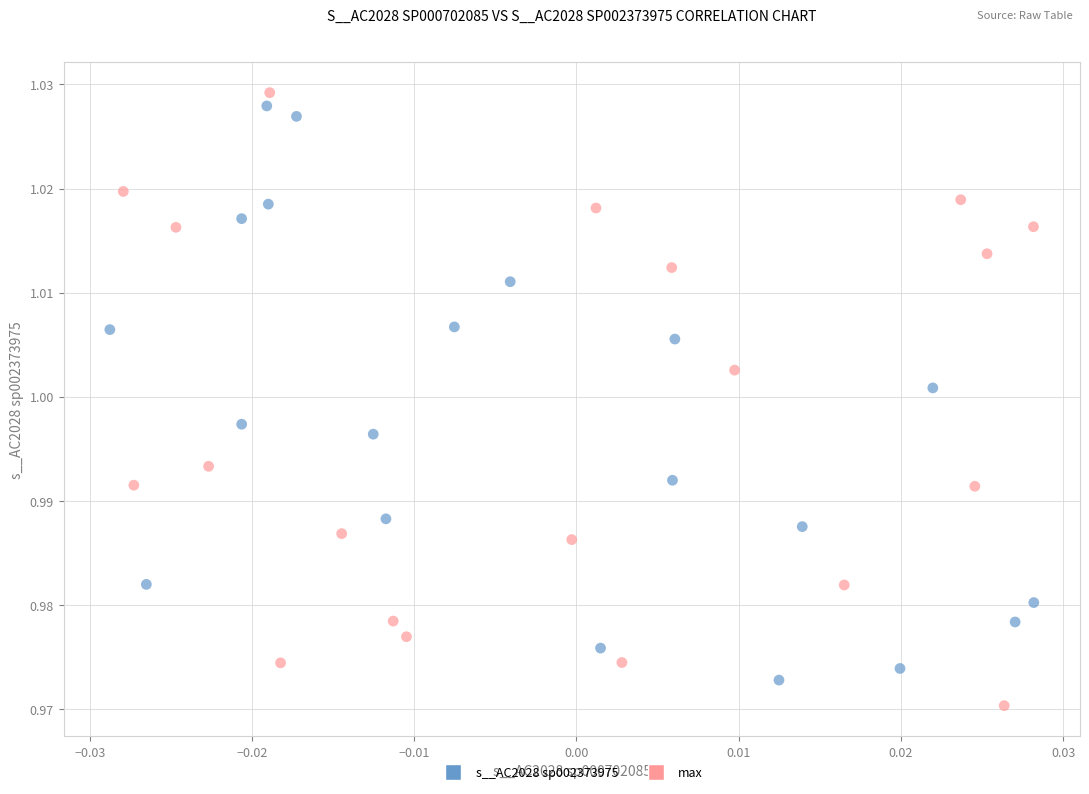

What are all the series names shown in the legend?

s__AC2028 sp002373975, max